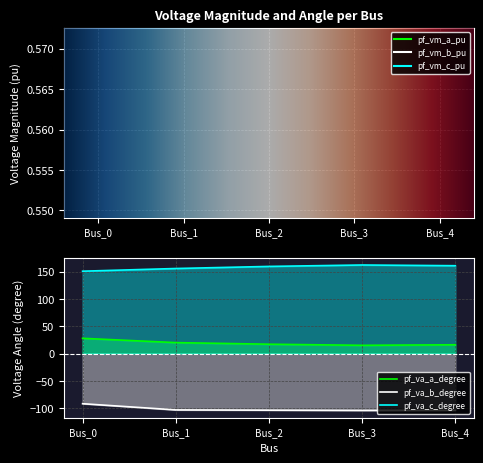

At which label is pf_va_c_degree closest to 156?

Bus_1